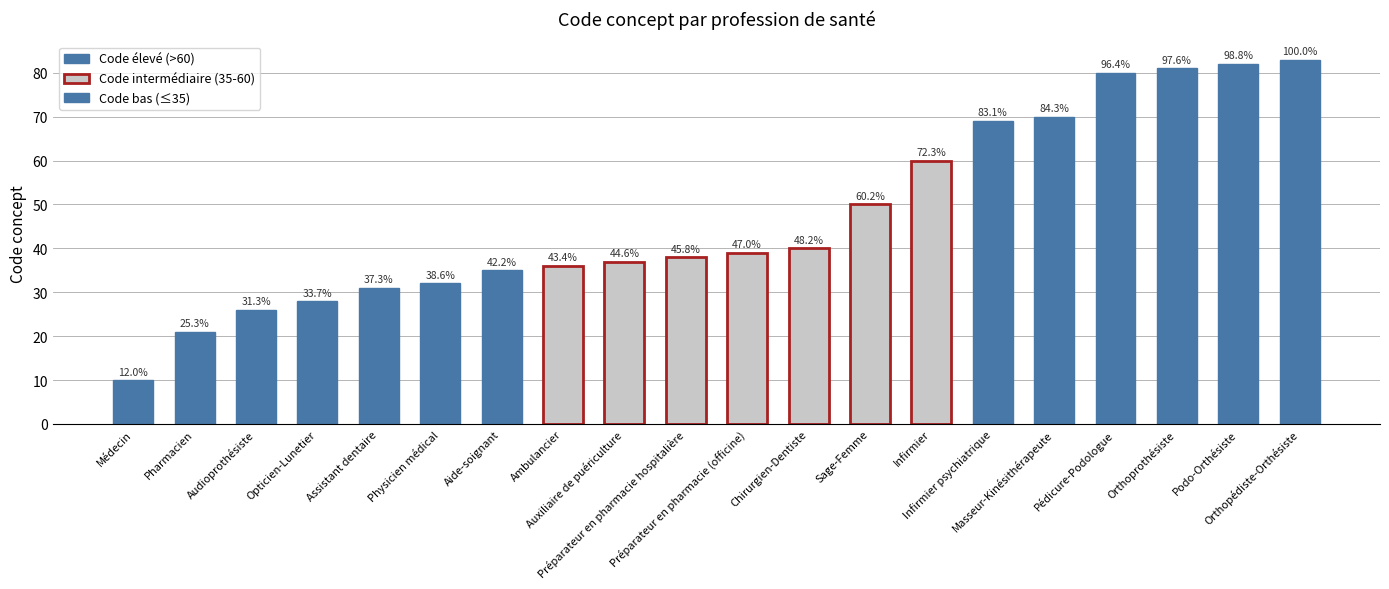

What is the difference between the values at Aide-soignant and Physicien médical?

3